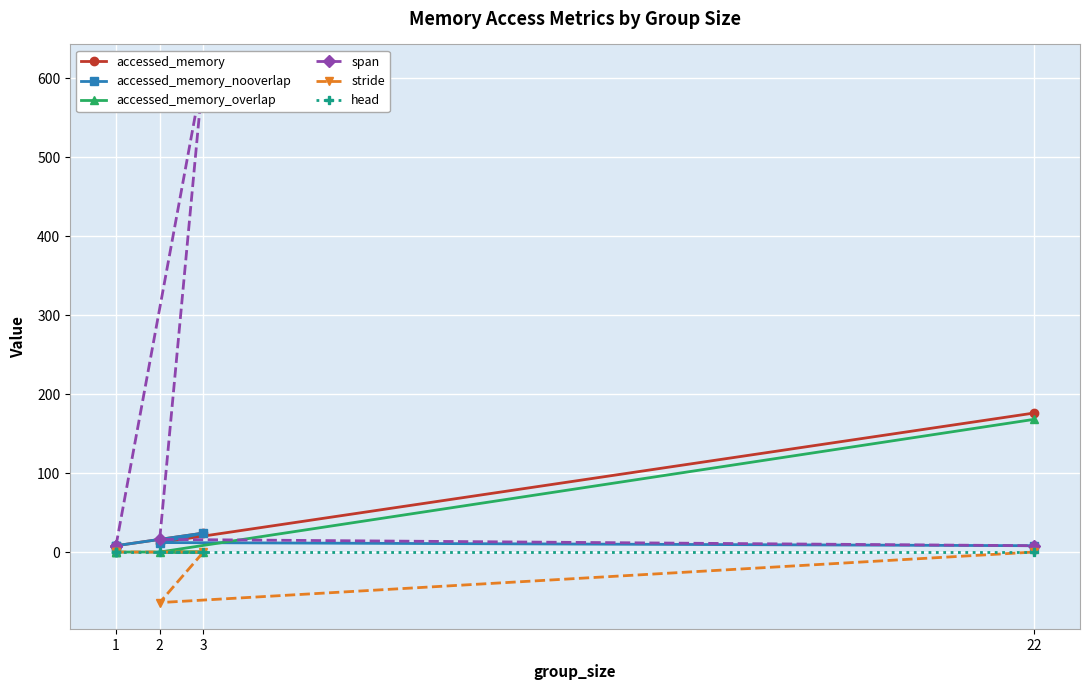

What is the sum of all accessed_memory_overlap values?

168